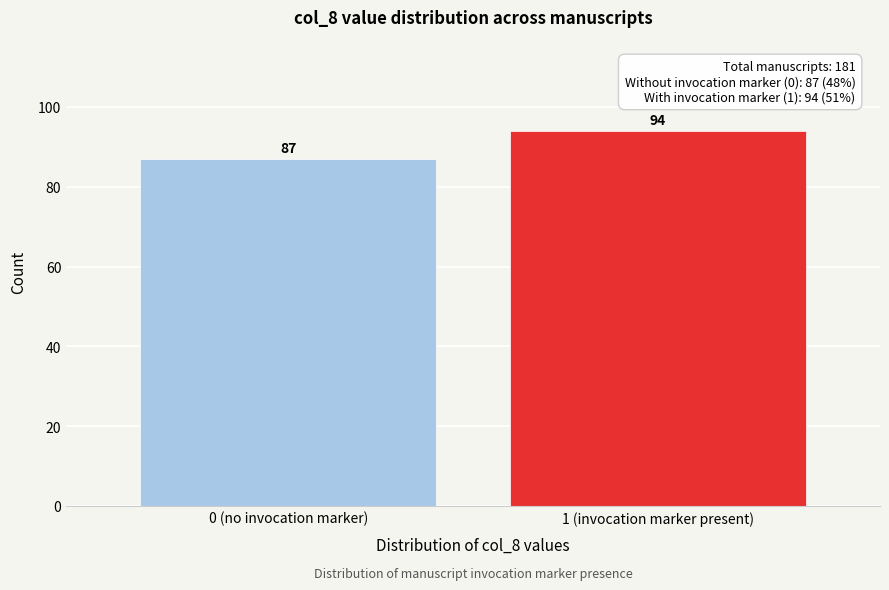

Reading left to right, list all the values displayed in this chart.

87	94